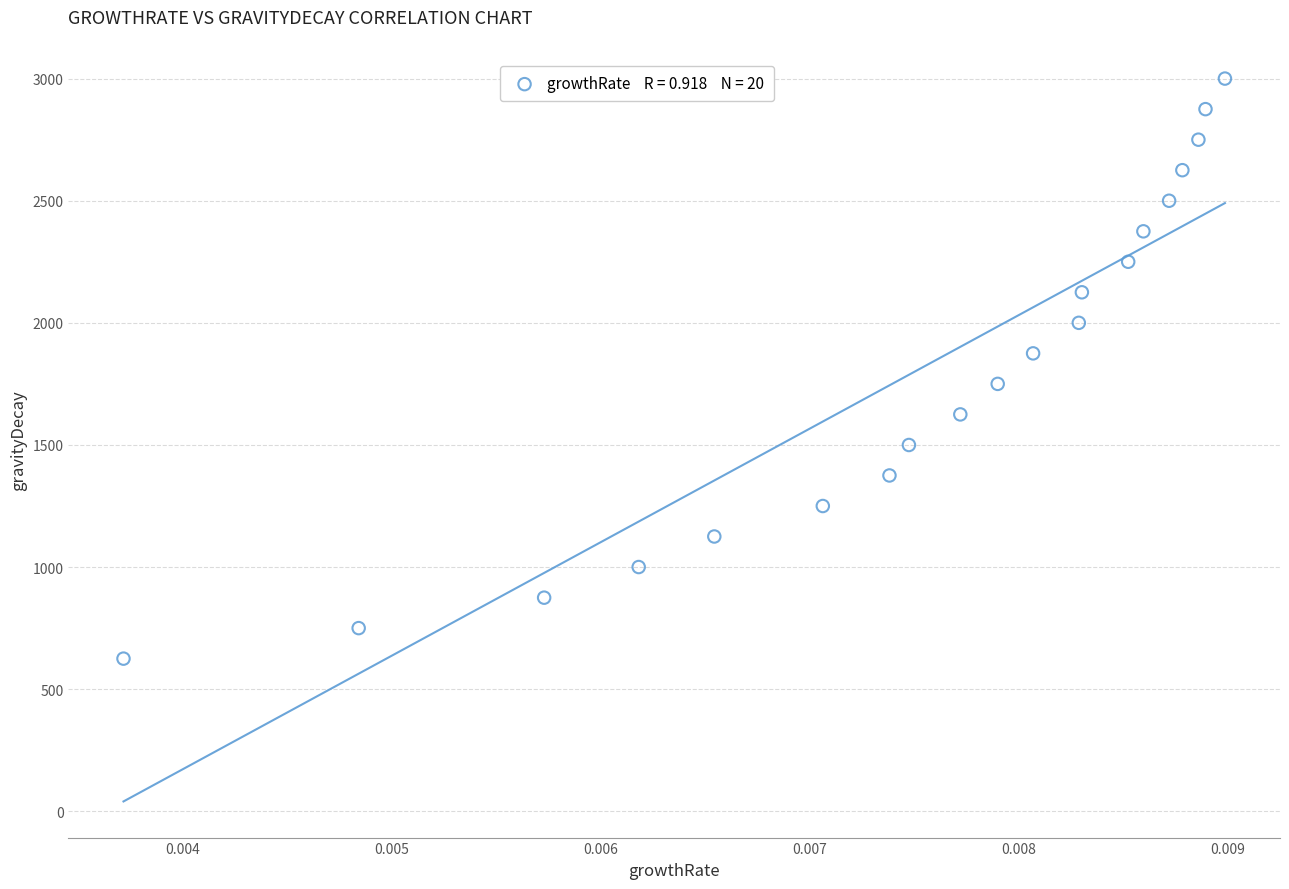

What is the range of Y values (max minus min)?

2375.2